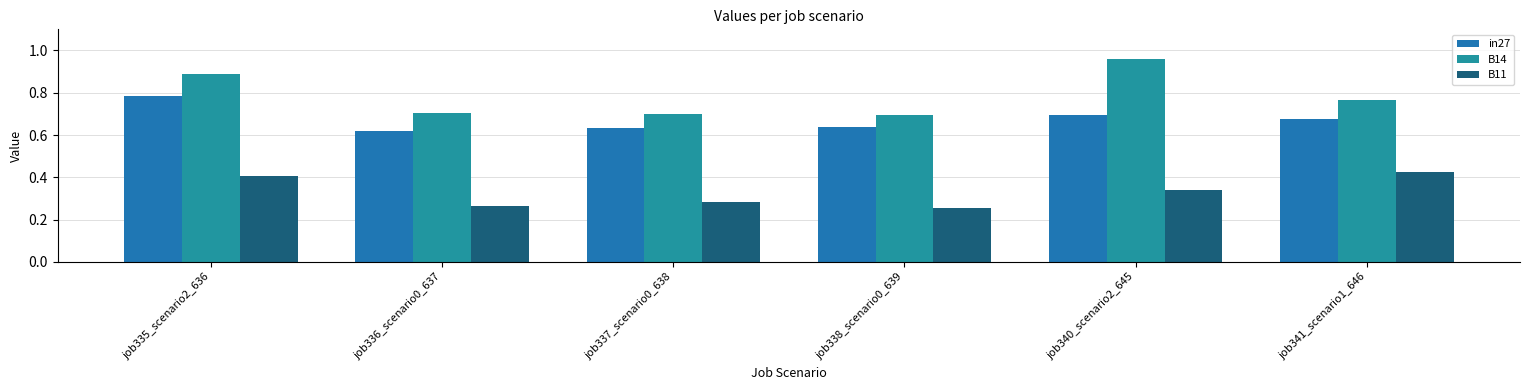

Where is in27 nearest to the value 0?

job336_scenario0_637